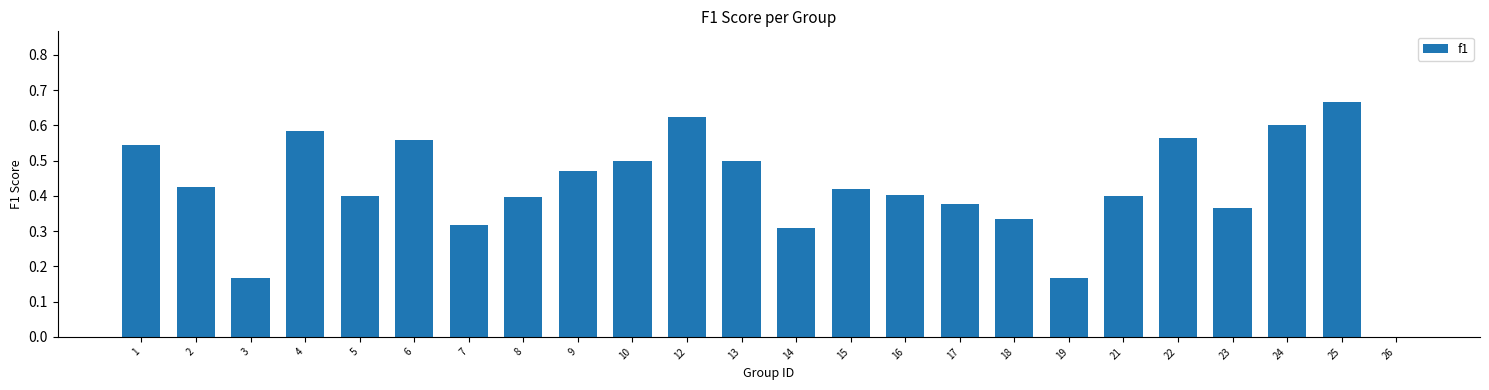

What is the difference between the values at 9 and 23?

0.1